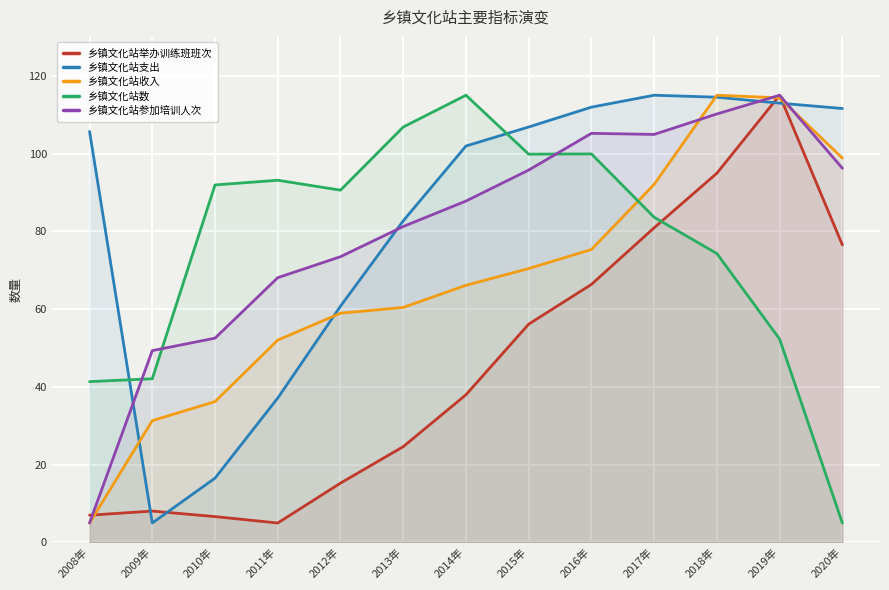

What is the greatest value displayed?

115.0